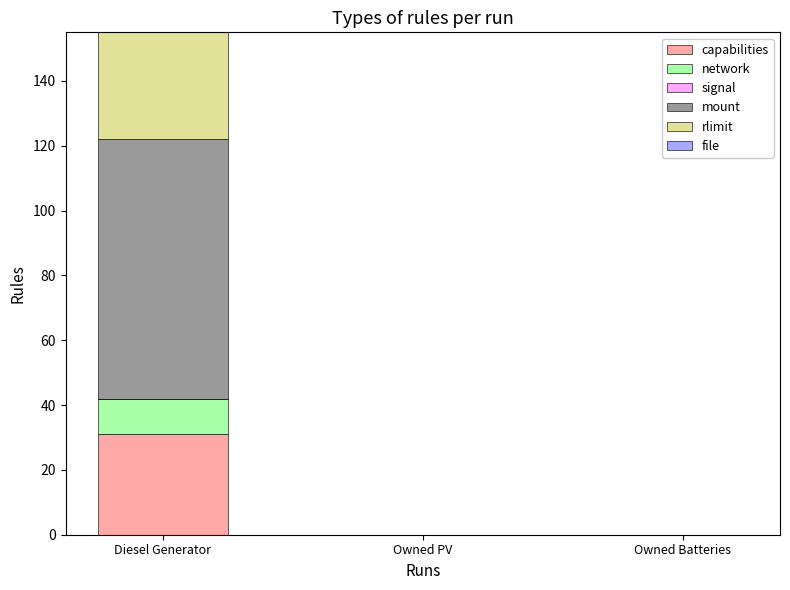

Reading left to right, what are the values for capabilities?

Diesel Generator=31	Owned PV=0	Owned Batteries=0